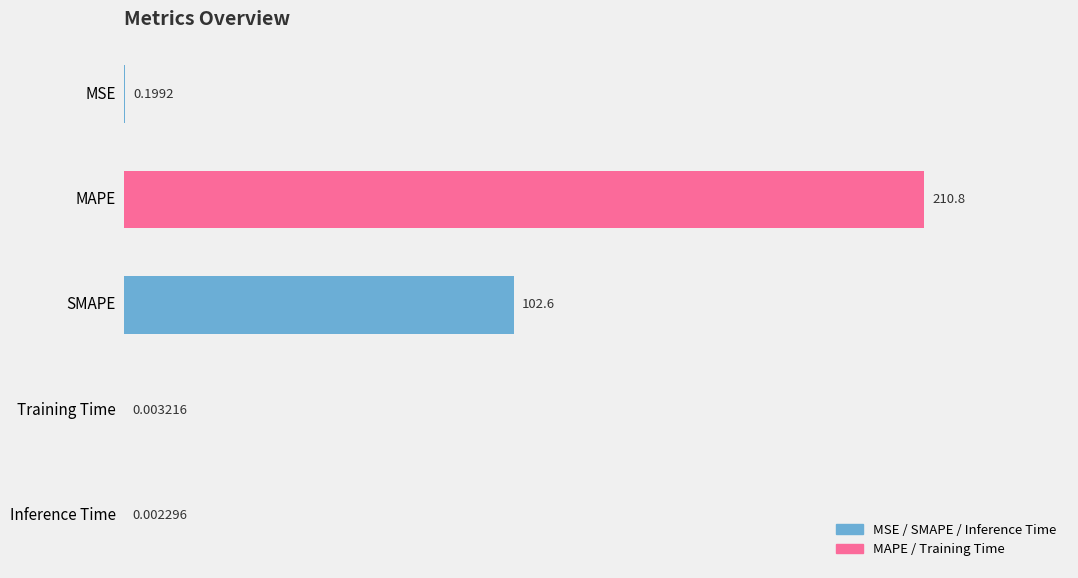

What is the sum of the values at SMAPE and MAPE?

313.4